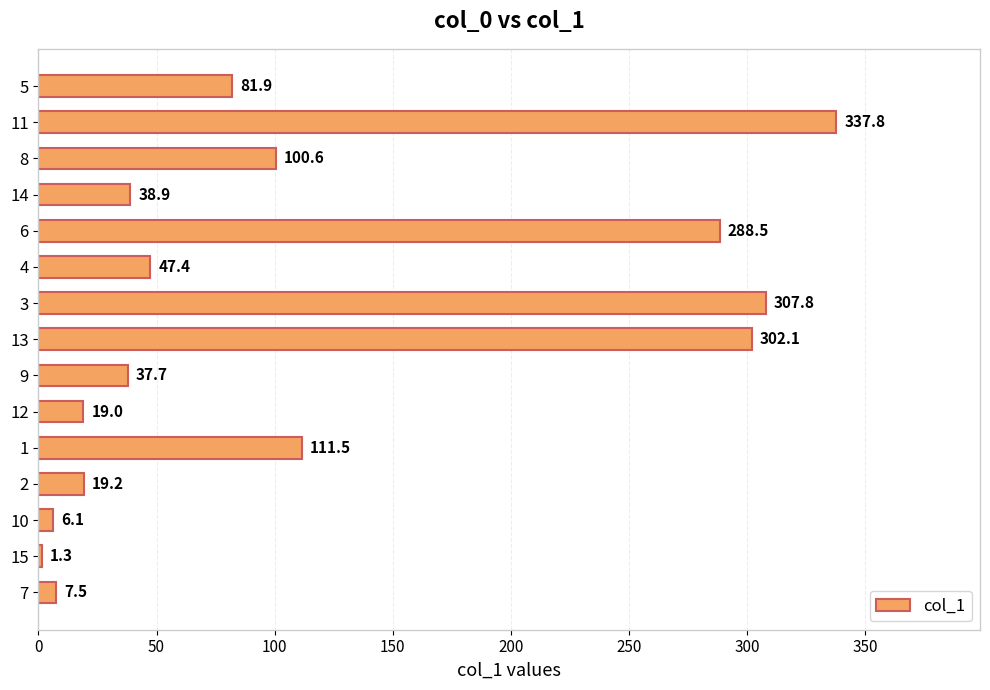

Reading top to bottom, list all the values displayed in this chart.

5=81.9	11=337.8	8=100.6	14=38.9	6=288.5	4=47.4	3=307.8	13=302.1	9=37.7	12=19.0	1=111.5	2=19.2	10=6.1	15=1.3	7=7.5